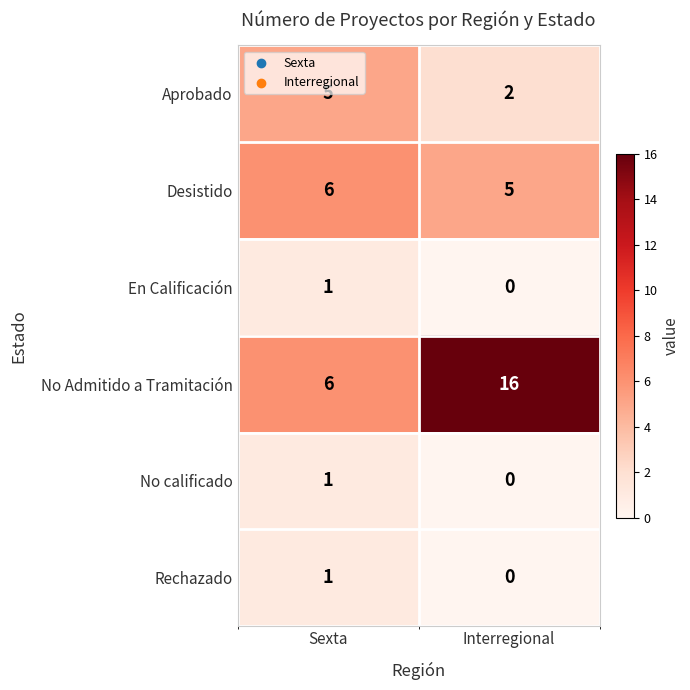

Rank the categories by No calificado value from lowest to highest.

Interregional, Sexta